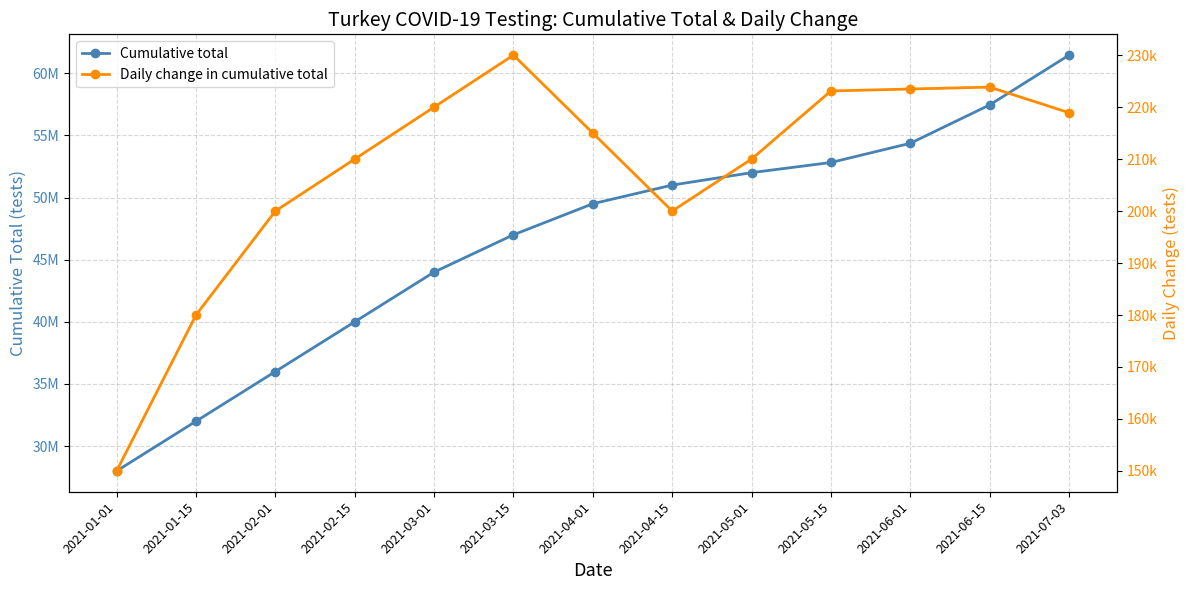

At which category is the sum across all series the highest?

2021-07-03